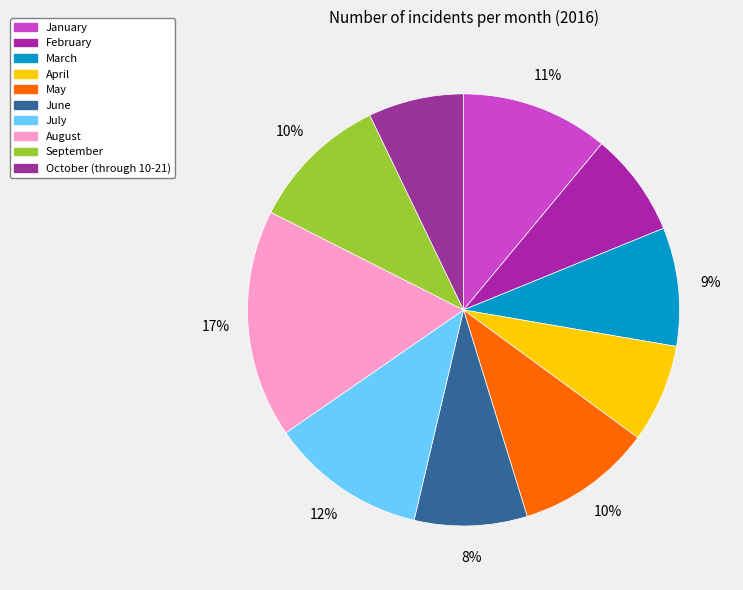

Is there any slice that represents more than half of the pie?

No